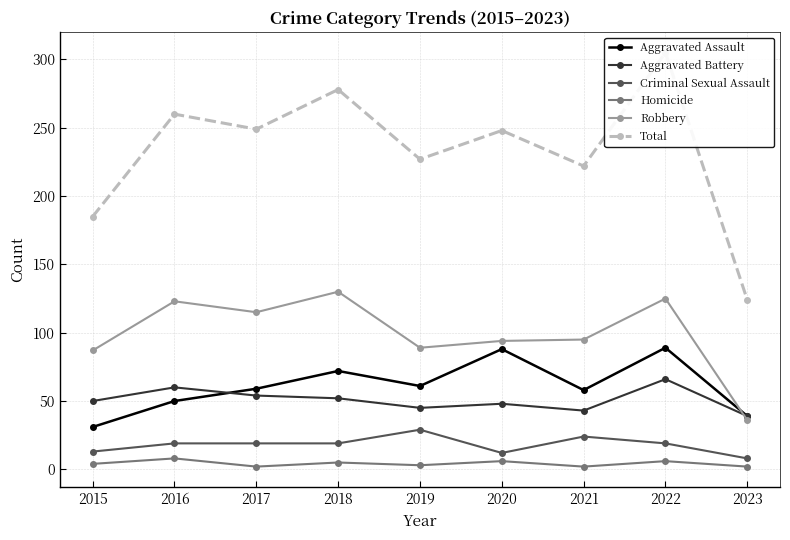

What is the sum of all Total values?

2098